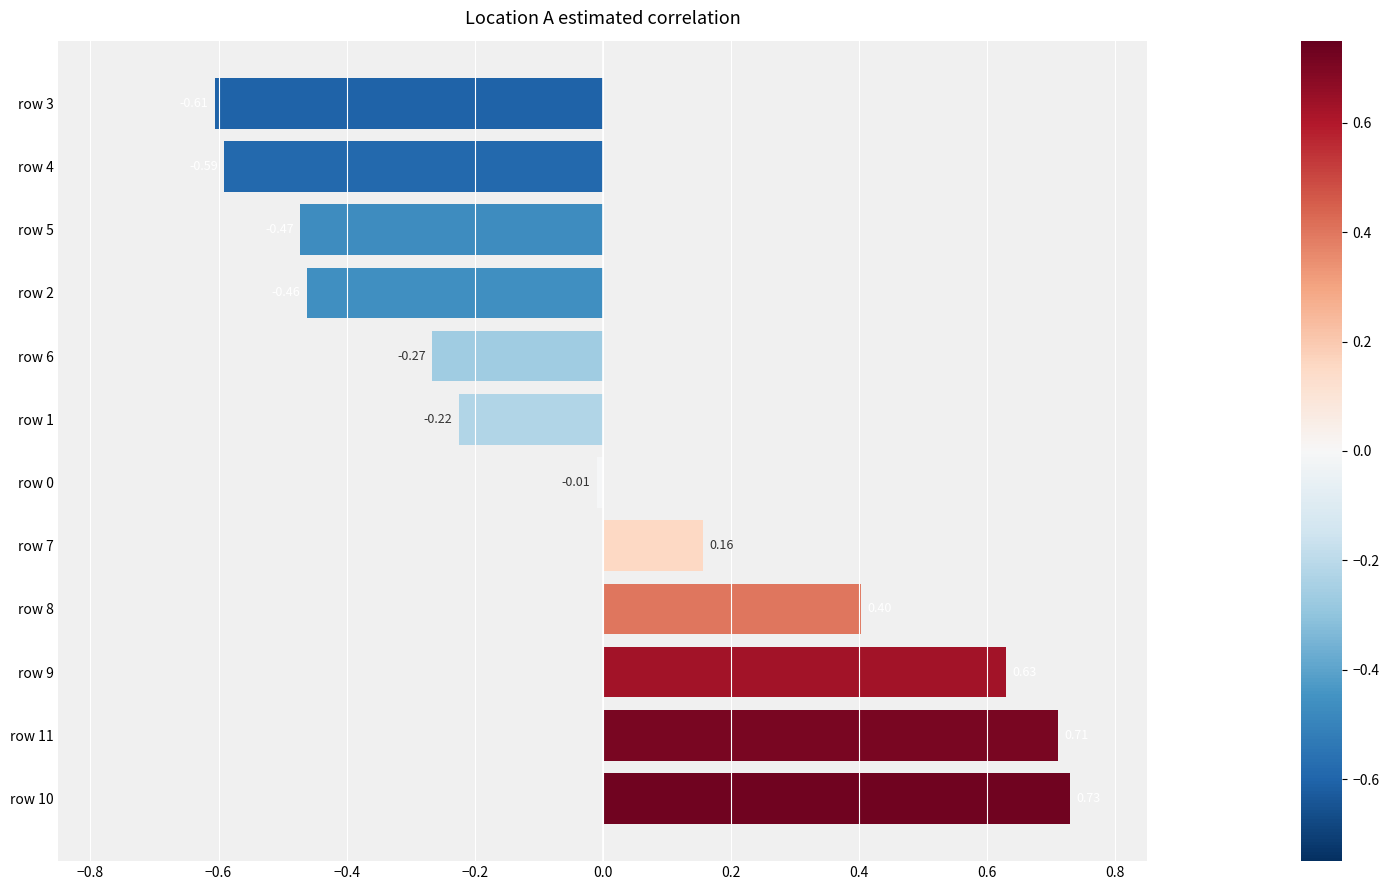

What is the sum of the values at row 1 and row 11?

0.5